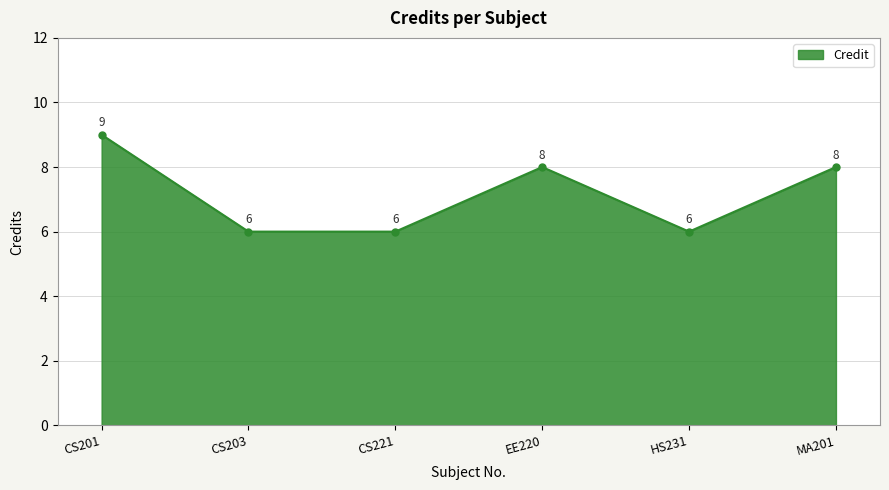

What is the label of the 2nd point from the left?

CS203